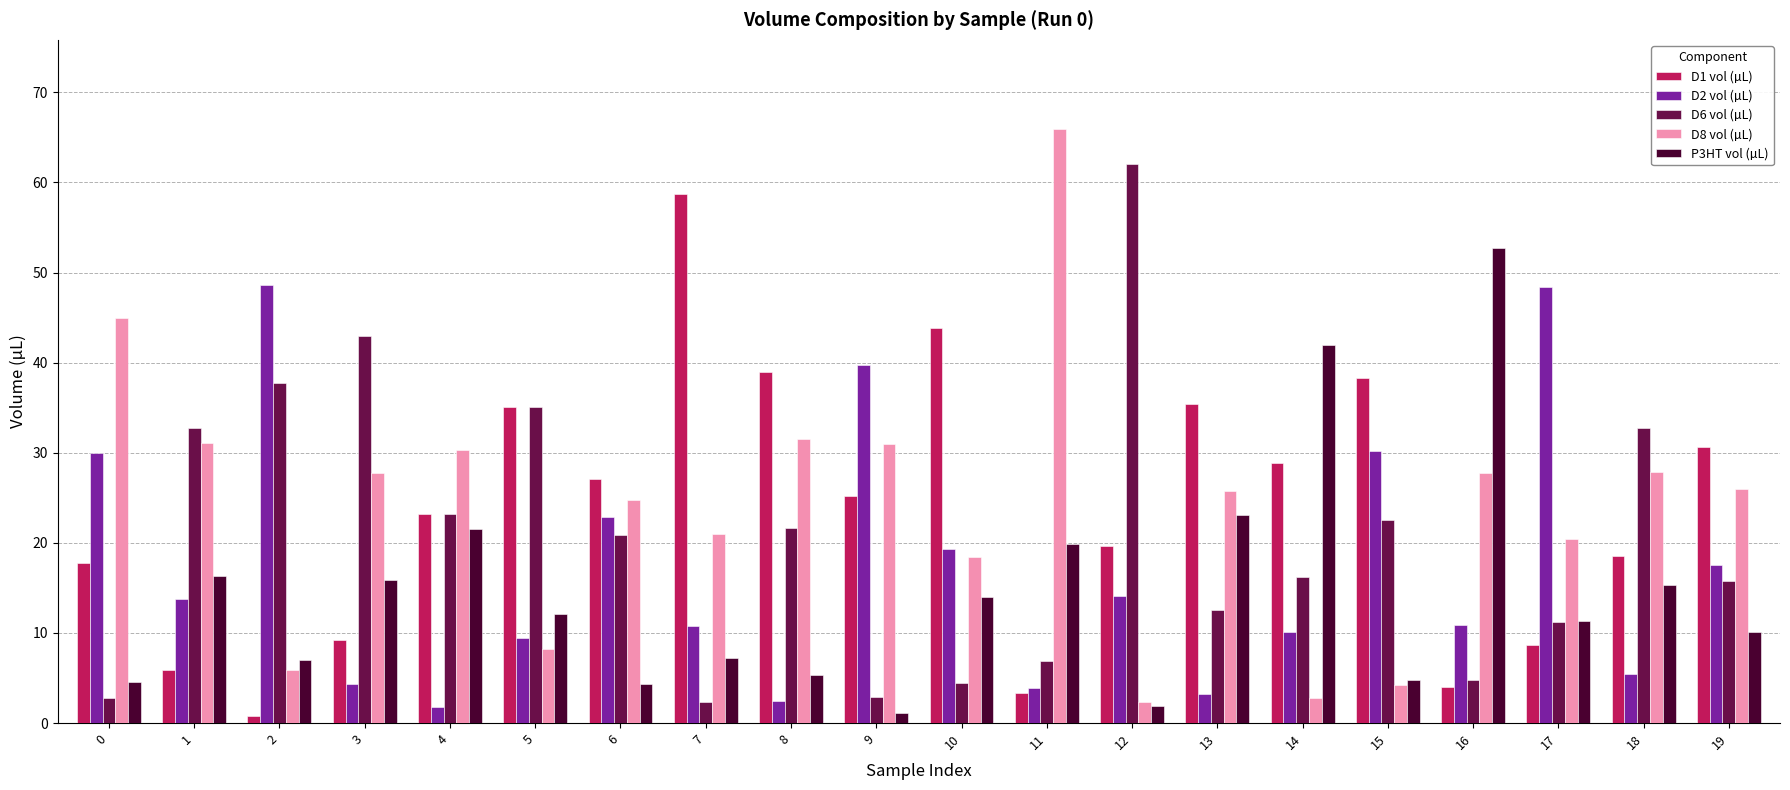

What is the difference between the second highest and second lowest values in the P3HT vol (µL) series?

40.2